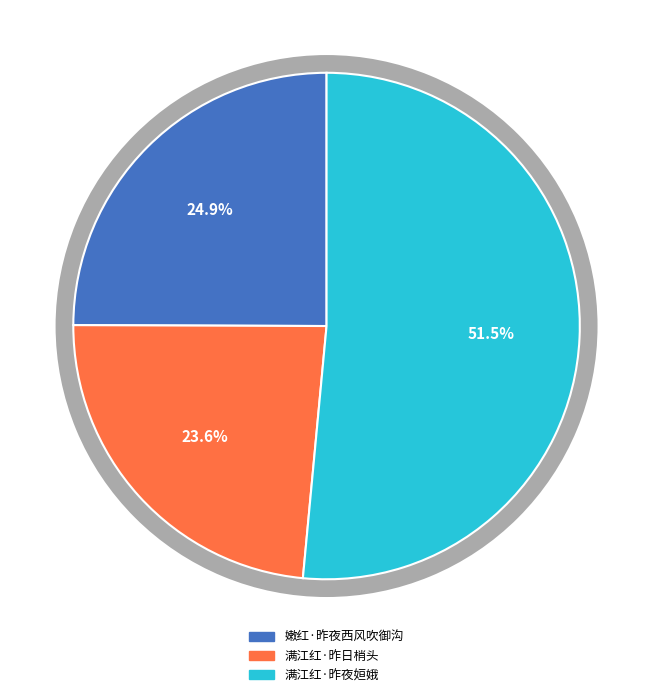

True or false: 嫩红·昨夜西风吹御沟 accounts for 35% of the total.

False